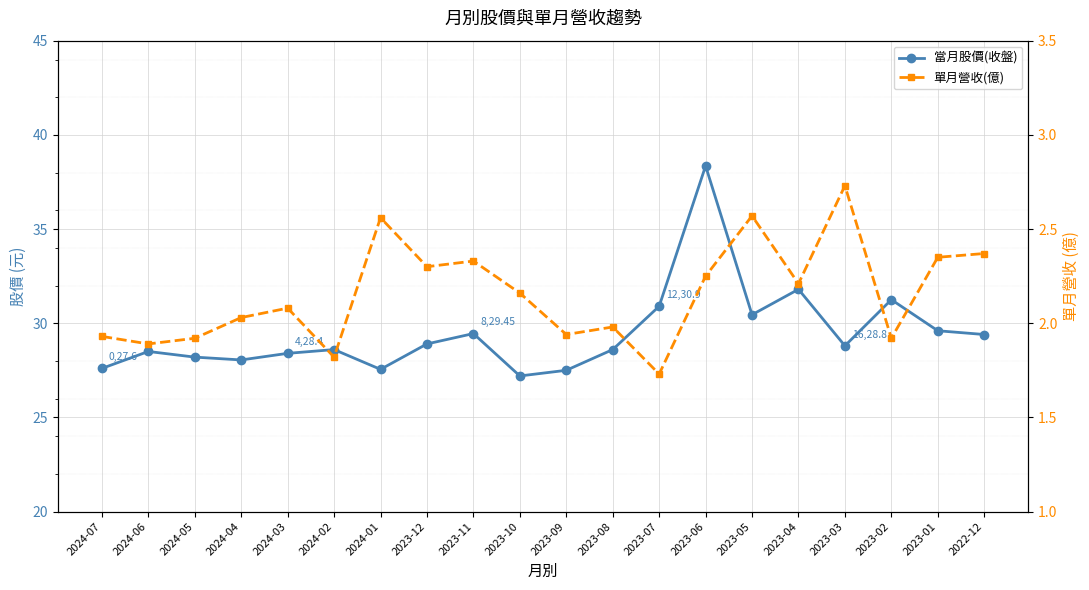

Reading left to right, list all the values displayed in this chart.

當月股價(收盤): 27.6	28.5	28.2	28.1	28.4	28.6	27.6	28.9	29.4	27.2	27.5	28.6	30.9	38.4	30.4	31.8	28.8	31.2	29.6	29.4
單月營收(億): 1.9	1.9	1.9	2.0	2.1	1.8	2.6	2.3	2.3	2.2	1.9	2.0	1.7	2.2	2.6	2.2	2.7	1.9	2.4	2.4